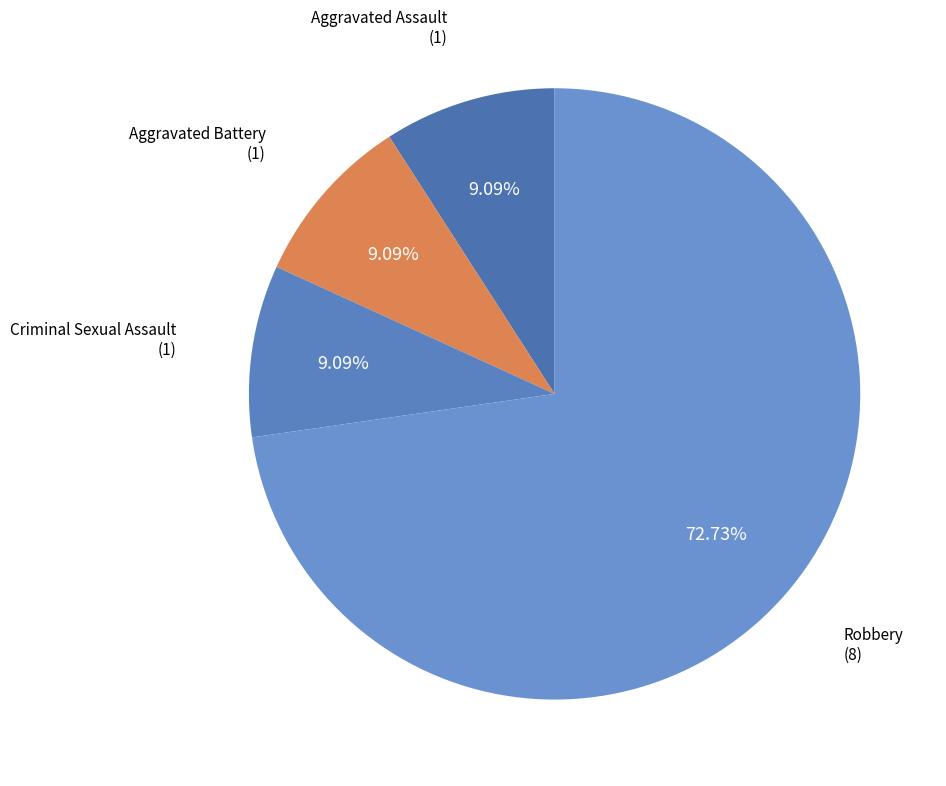

Is there a majority slice in this chart?

Yes